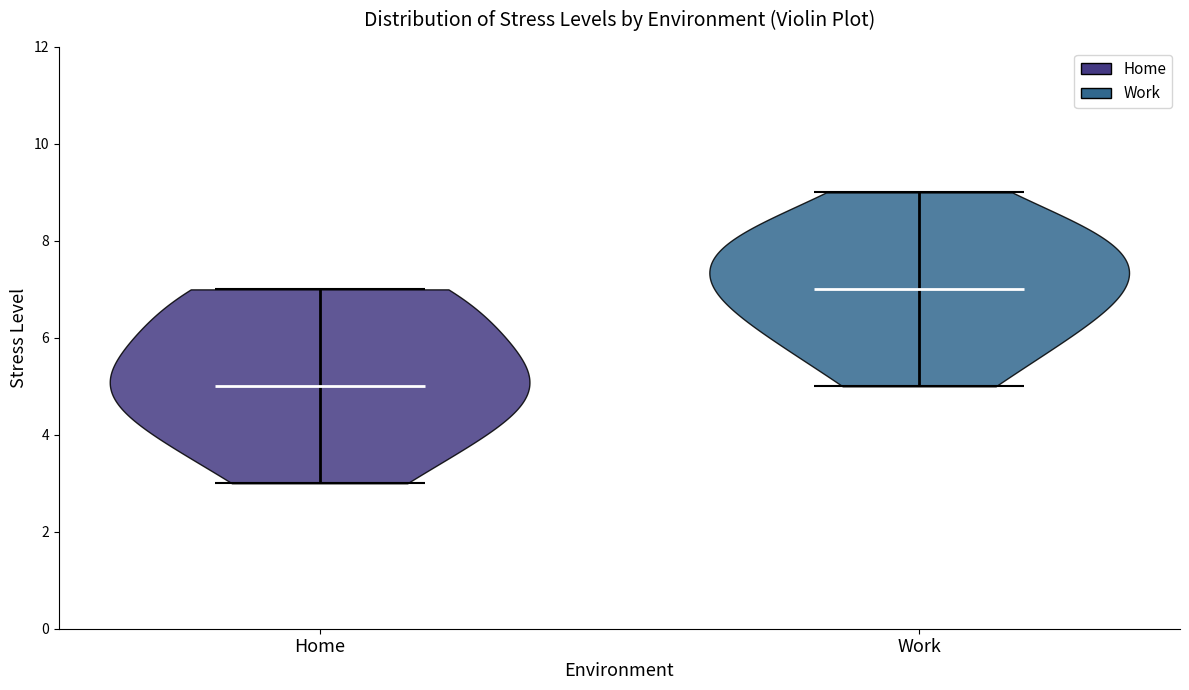

Reading left to right, read every violin against the y-axis: where its median line is, and the lowest and highest points it reaches. The values are not printed on the chart, so give them approximately, as read against the axis.

Home: median line 5, lowest point 3, highest point 7
Work: median line 7, lowest point 5, highest point 9